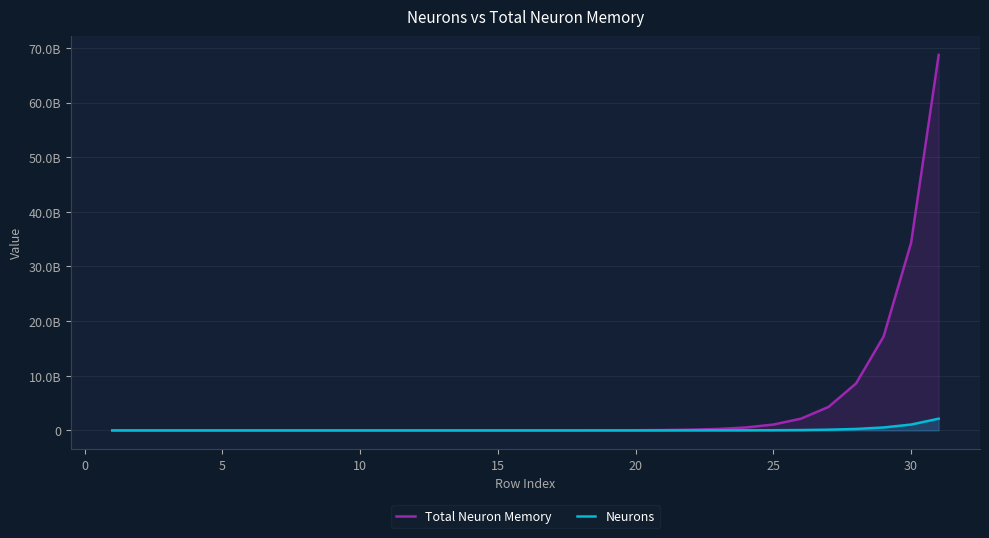

Reading left to right, transcribe all the data shown in this chart.

Total Neuron Memory: 64	128	256	512	1024	2048	4096	8192	16384	32768	65536	131072	262144	524288	1048576	2097152	4194304	8388608	16777216	33554432	67108864	134217728	268435456	536870912	1073741824	2147483648	4294967296	8589934592	17179869184	34359738368	68719476736
Neurons: 2	4	8	16	32	64	128	256	512	1024	2048	4096	8192	16384	32768	65536	131072	262144	524288	1048576	2097152	4194304	8388608	16777216	33554432	67108864	134217728	268435456	536870912	1073741824	2147483648